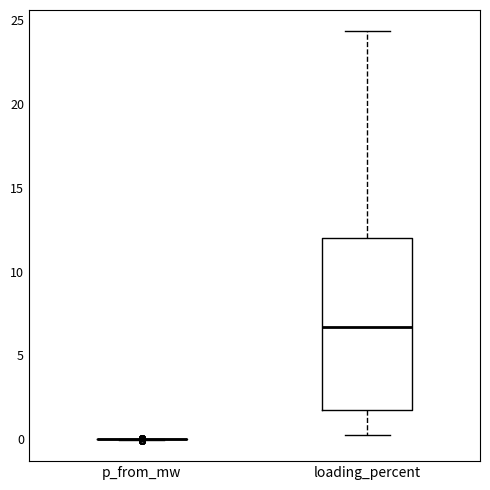

Comparing the boxes themselves (not the whiskers), which one is the tallest?

loading_percent